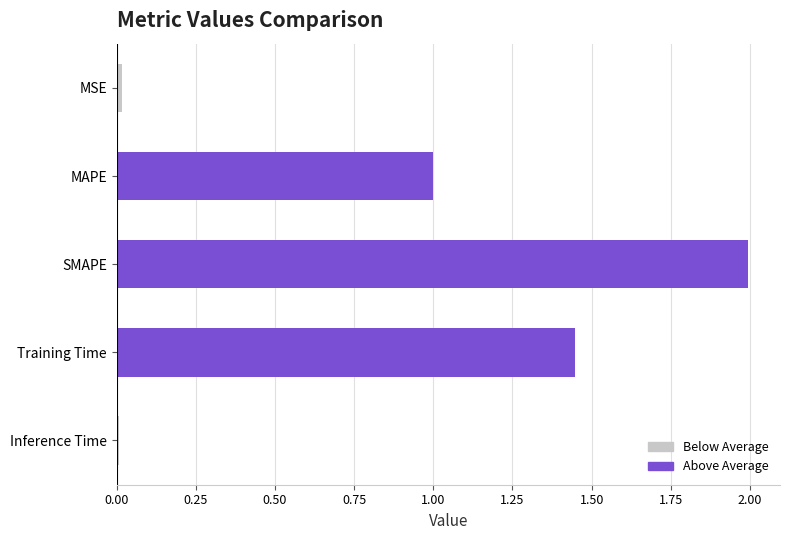

The chart shows a value of 2.6 at SMAPE. True or false?

False